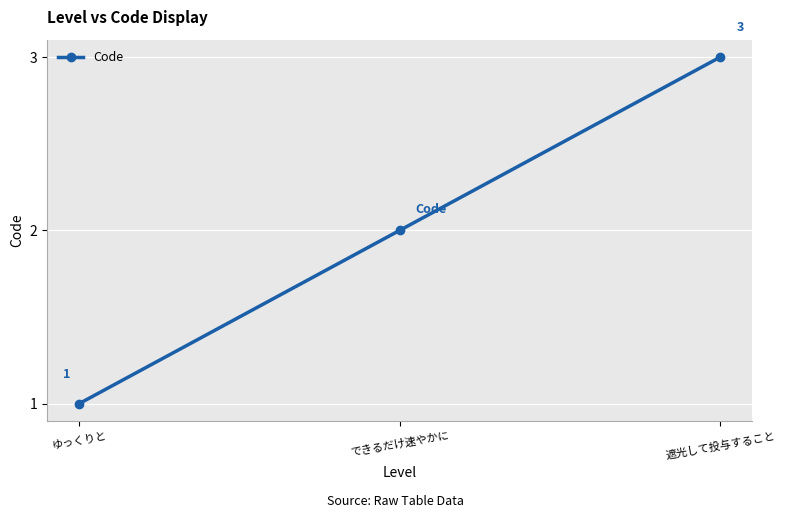

What is the ratio of the value at できるだけ速やかに to the value at ゆっくりと?

2.0